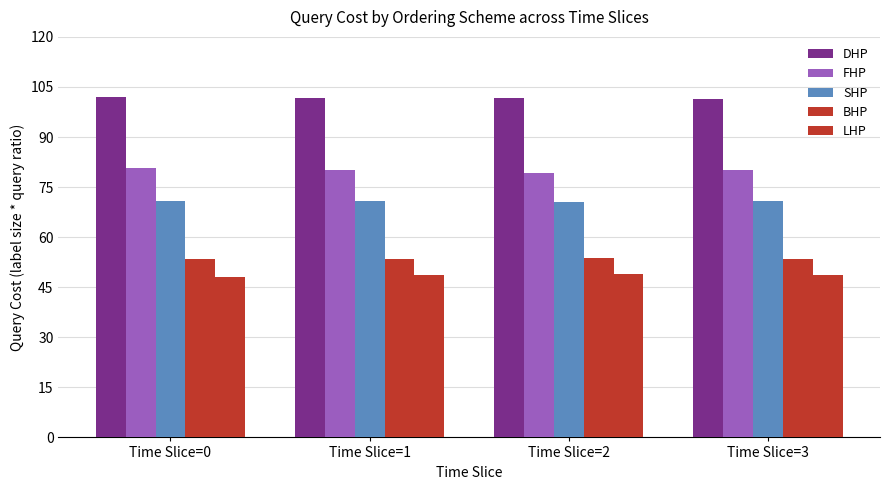

Which series has the widest spread of values?

FHP